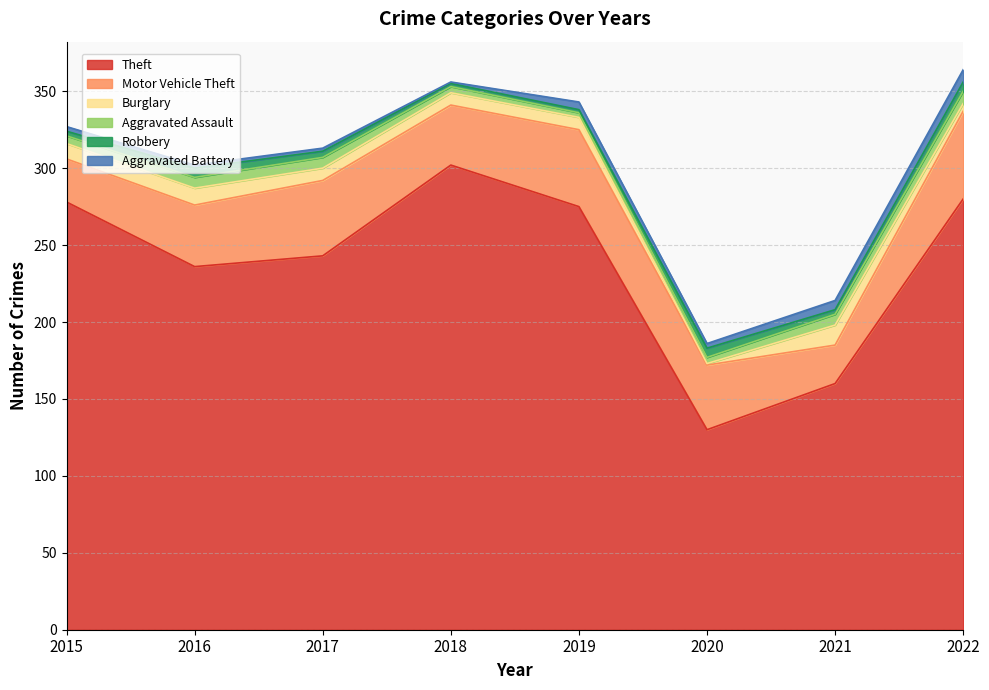

True or false: Motor Vehicle Theft and Theft cross at least once.

False